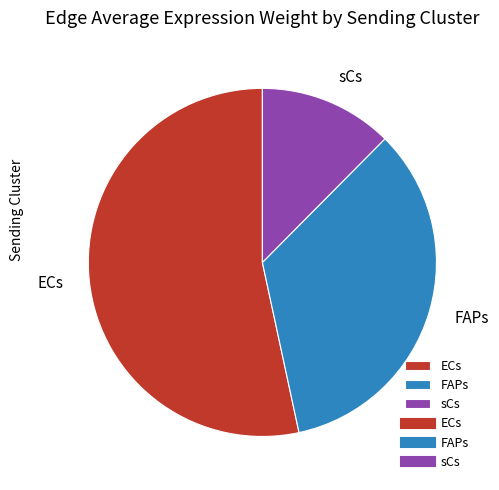

Do FAPs and sCs together represent more than half of the pie?

No